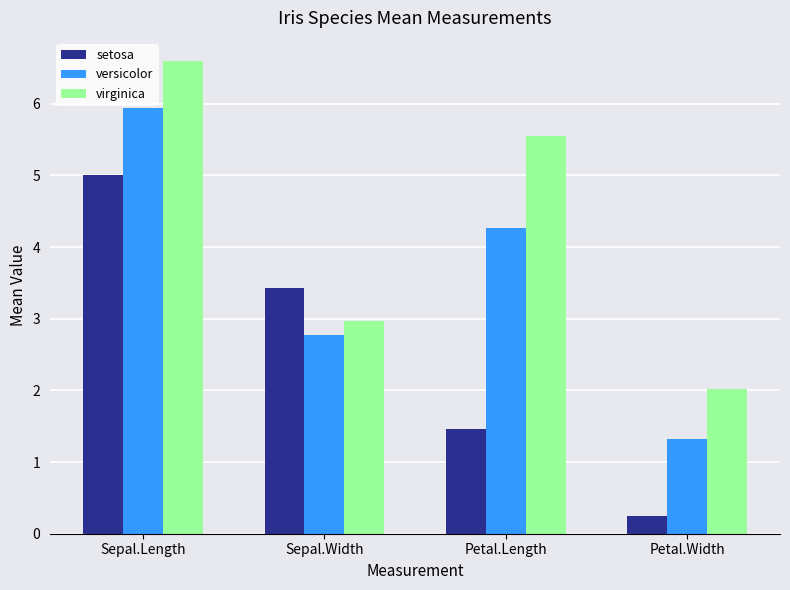

Where does the versicolor series first go above 4?

Sepal.Length